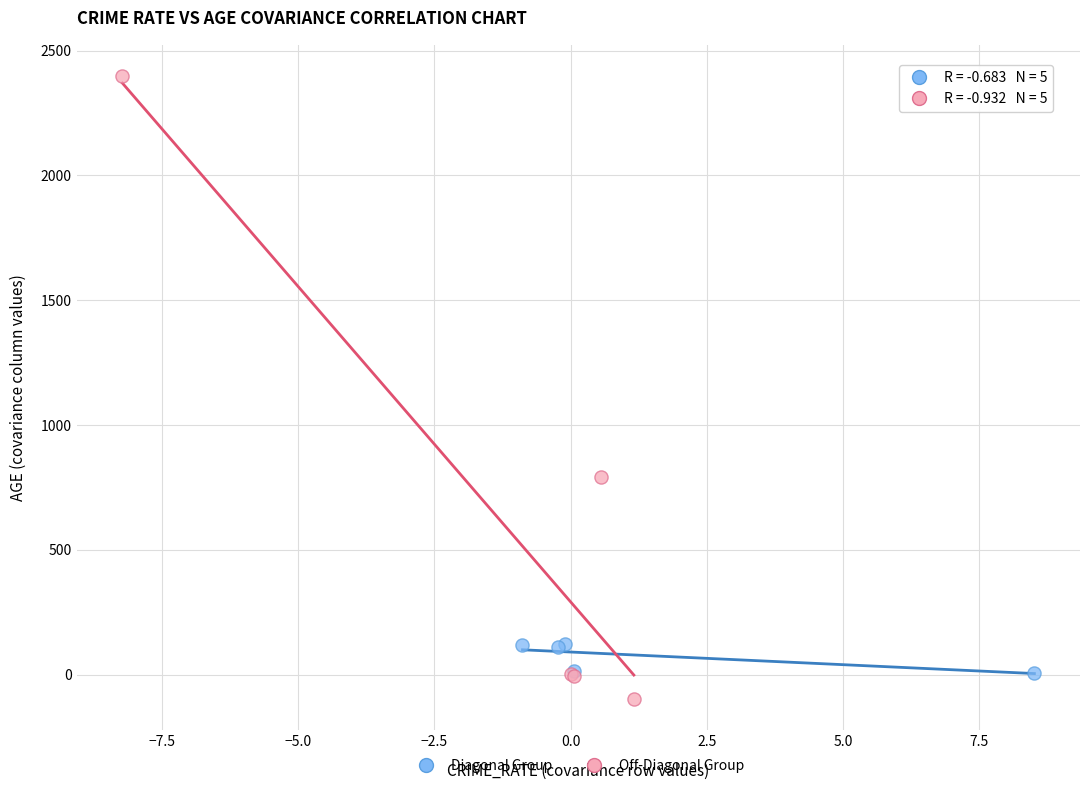

Which series contains the highest Y value?

Off-Diagonal Group